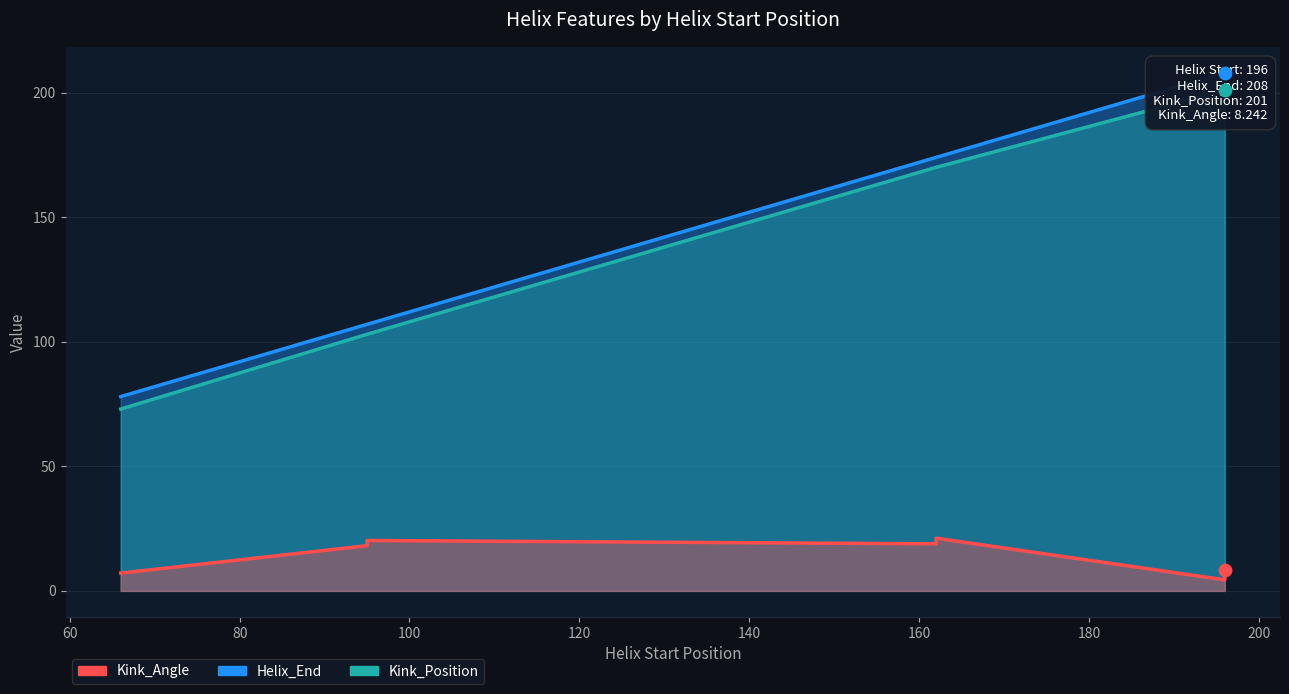

At how many categories does at least one series exceed 57?

7